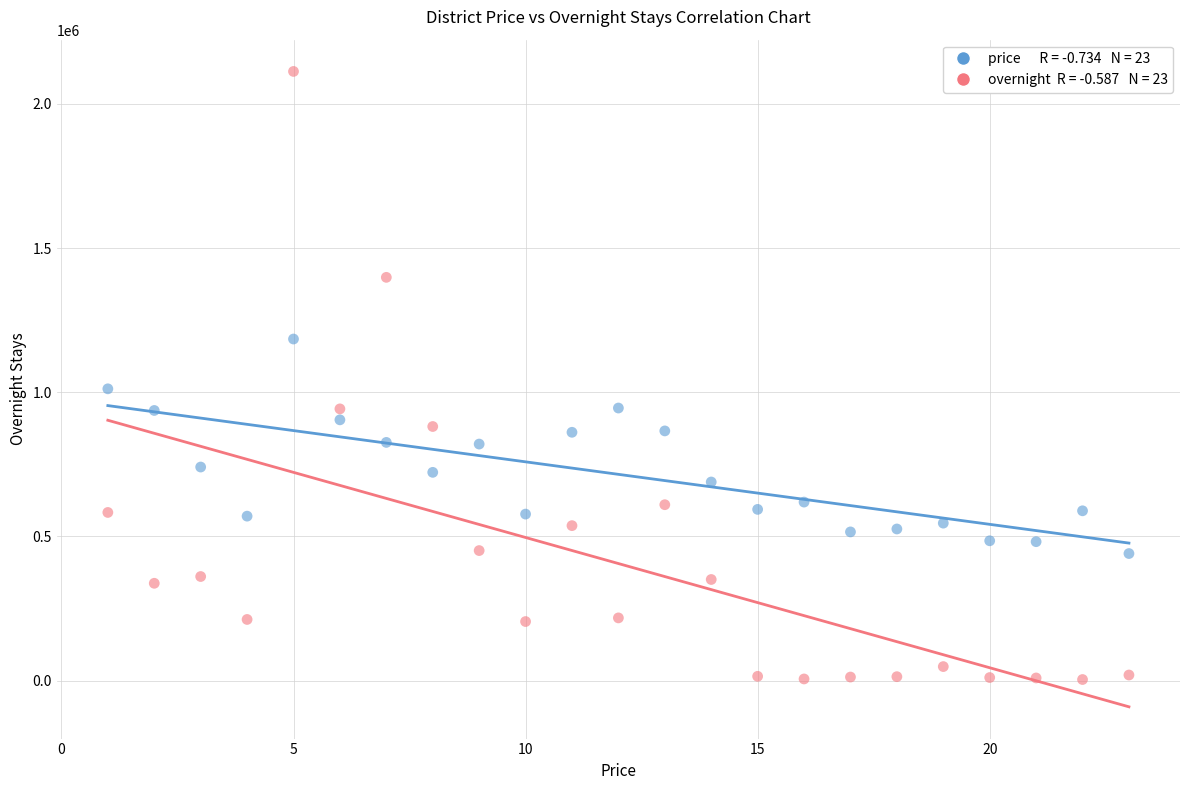

Across all series, what Y value is closest to 1057962?

1011686